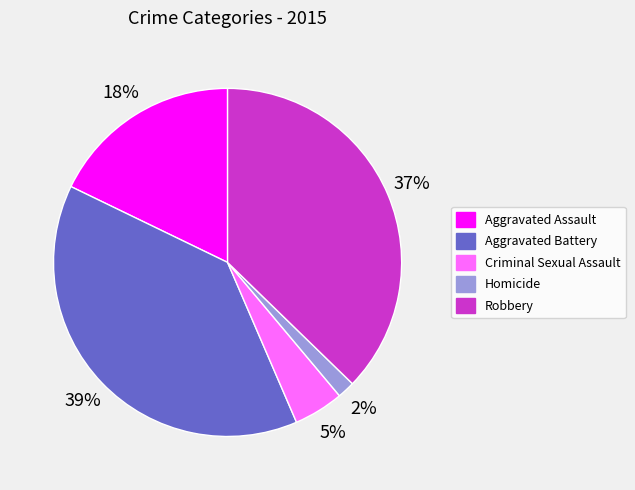

To the nearest percent, what is the difference between the Aggravated Assault and Robbery slice percentages?

19%